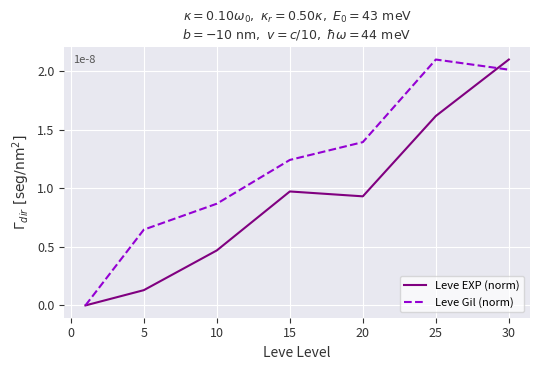

True or false: Leve Gil (norm) and Leve EXP (norm) intersect in this chart.

True